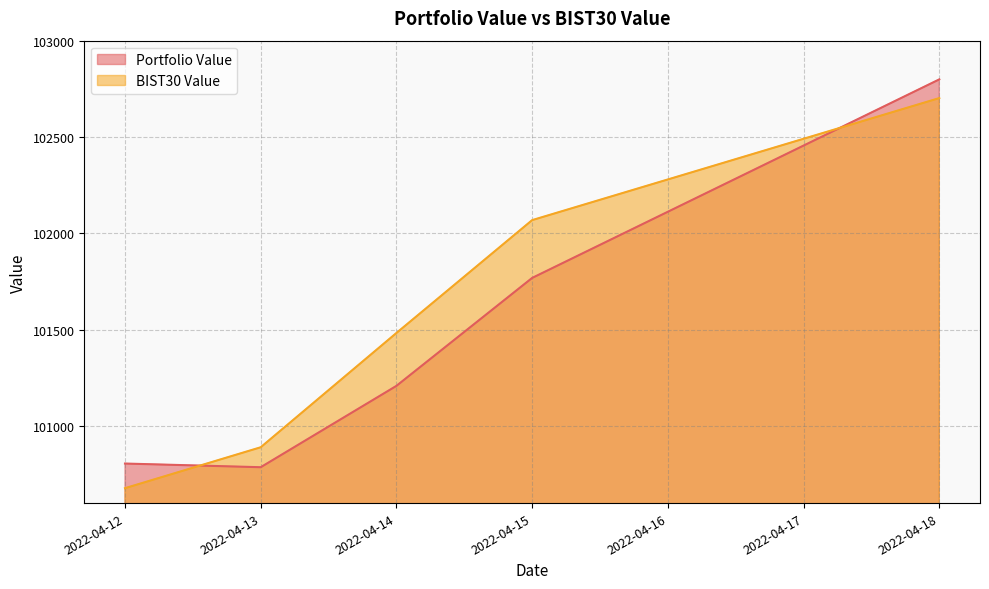

At which label does BIST30 Value reach its minimum?

2022-04-12